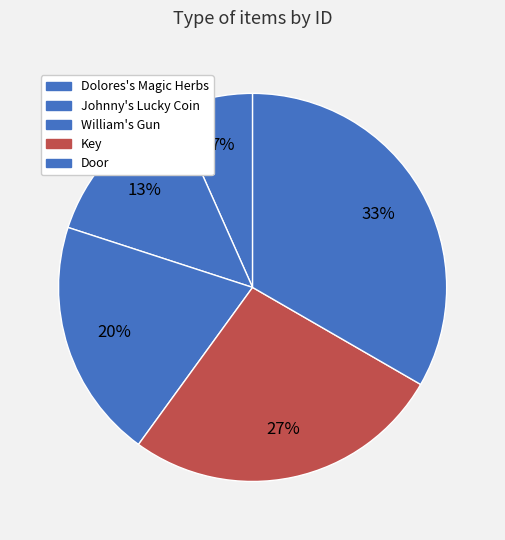

Does Johnny's Lucky Coin represent more than half of the total?

No